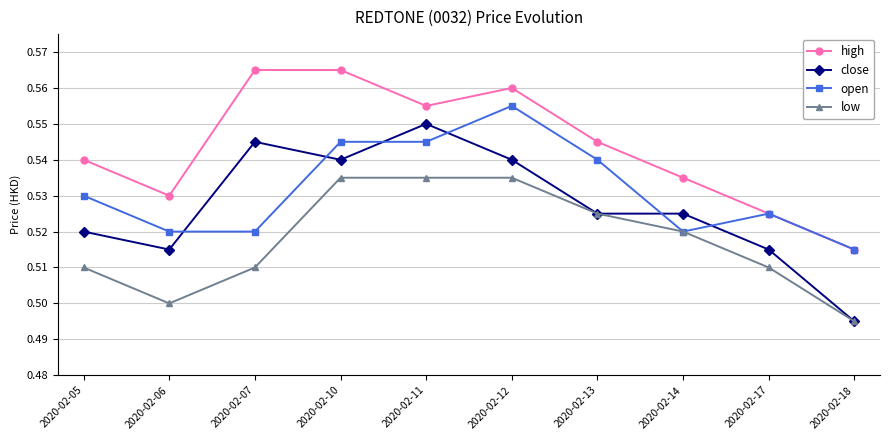

At which label is low closest to 0?

2020-02-18